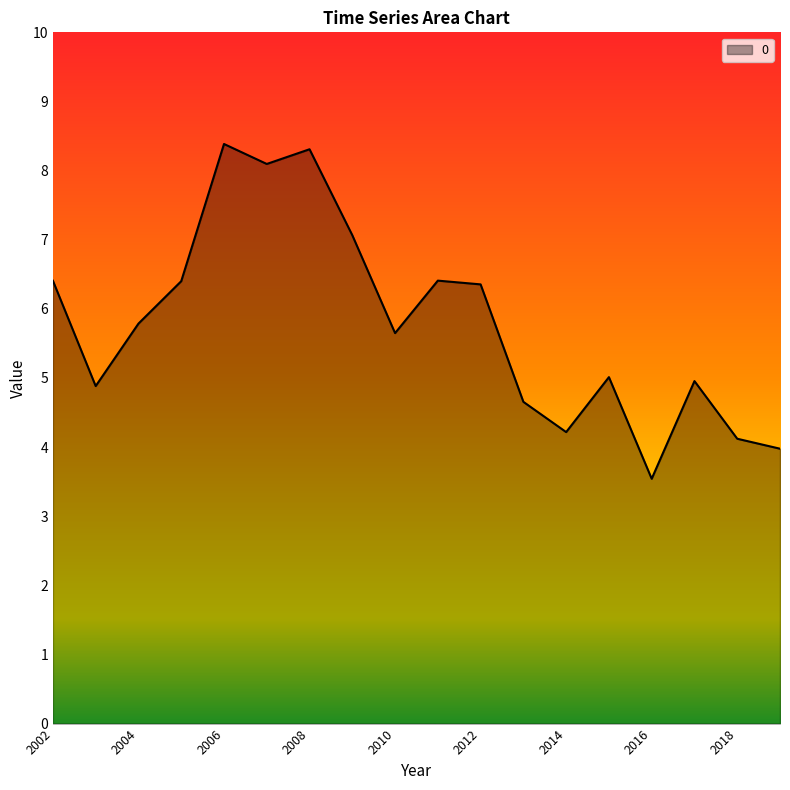

What is the maximum value shown in the chart?

8.4